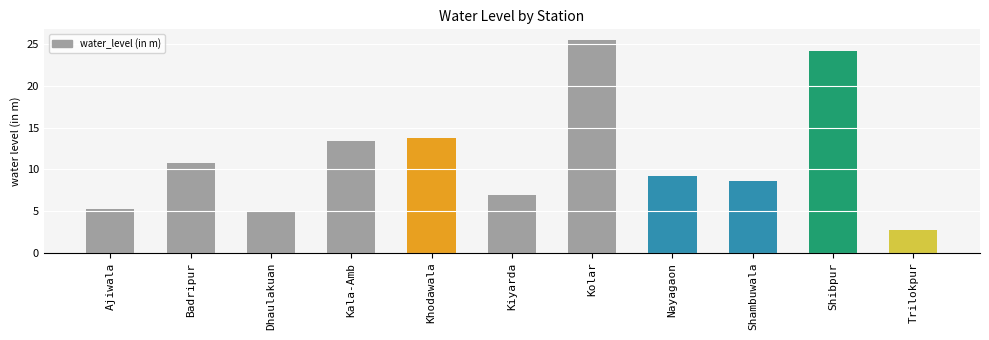

What is the value of the 1st bar from the left?

5.3